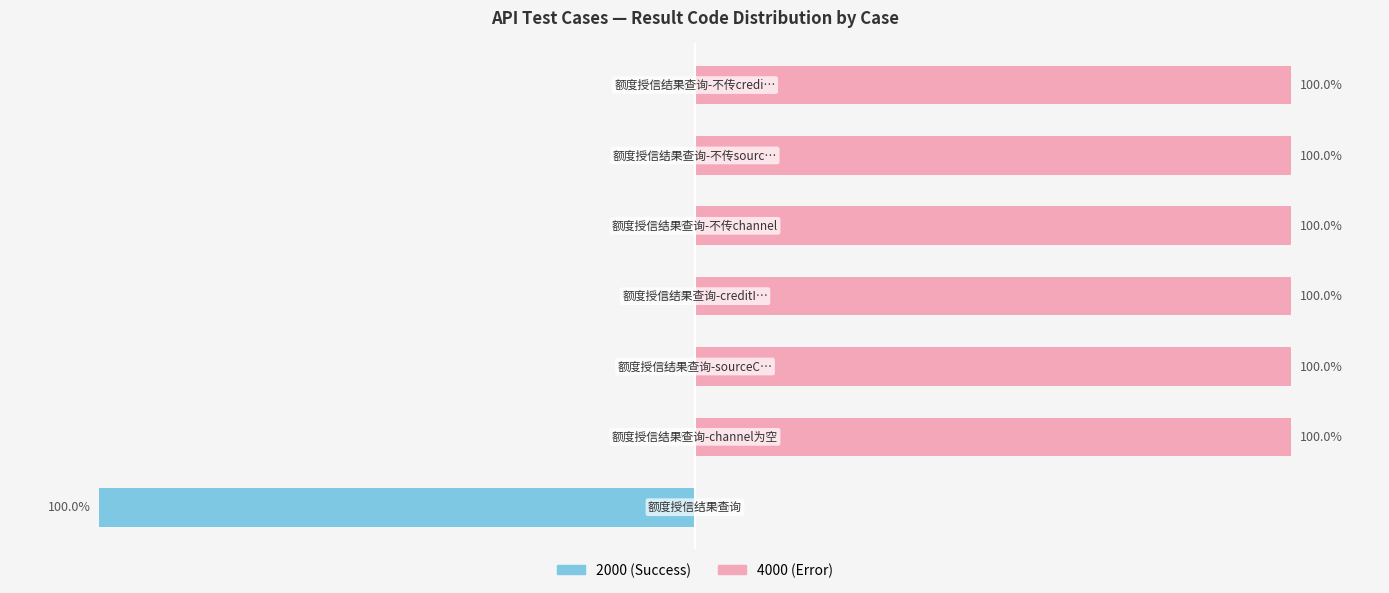

The 4000 (Error) series shows 152 at 5. True or false?

False